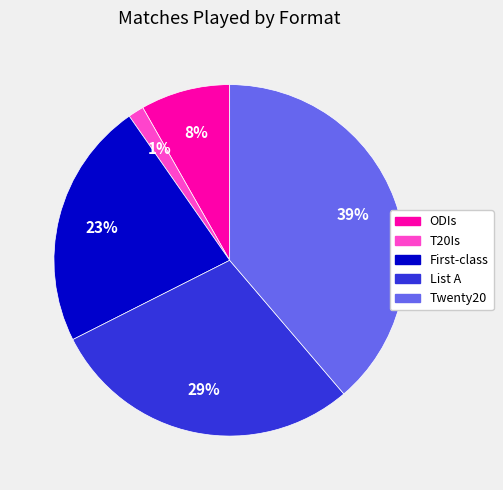

Count the number of slices in the pie.

5